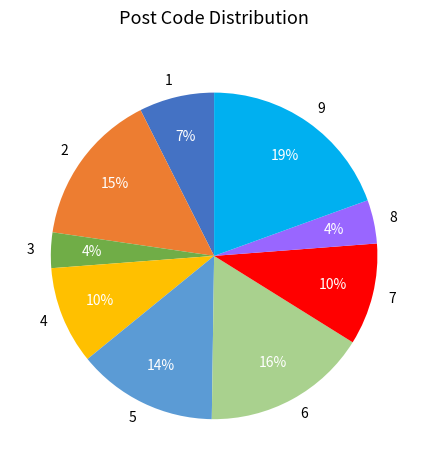

How many slices are in this pie chart?

9